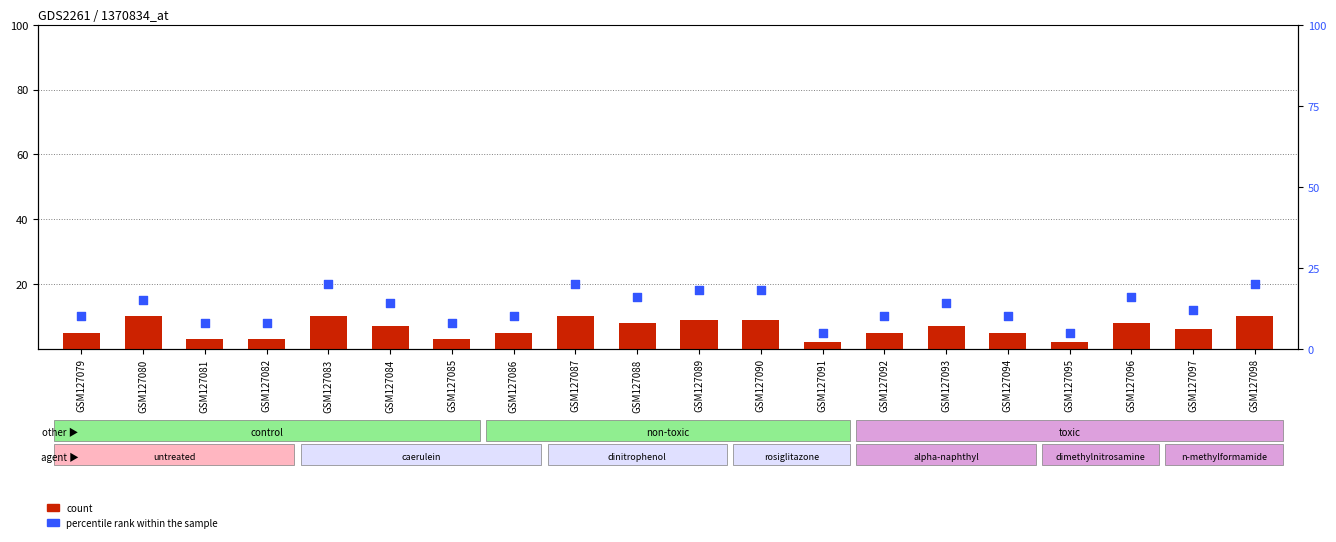

Which series has the largest total across all categories?

percentile rank within the sample